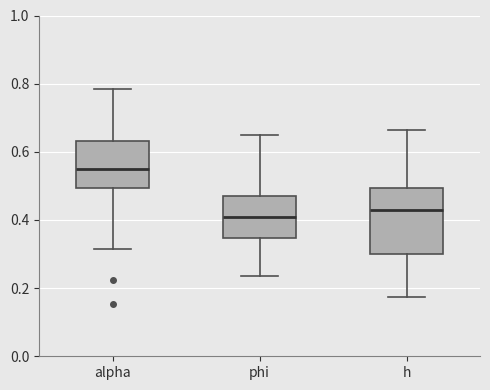

Reading left to right, read every box against the y-axis: the position of its median line, the range the box covers, and the ends of its whiskers. The values are not printed on the chart, so give them approximately, as read against the axis.

alpha: median 0.56, box 0.50 to 0.64, whiskers 0.32 to 0.78
phi: median 0.40, box 0.34 to 0.48, whiskers 0.24 to 0.64
h: median 0.44, box 0.30 to 0.50, whiskers 0.18 to 0.66